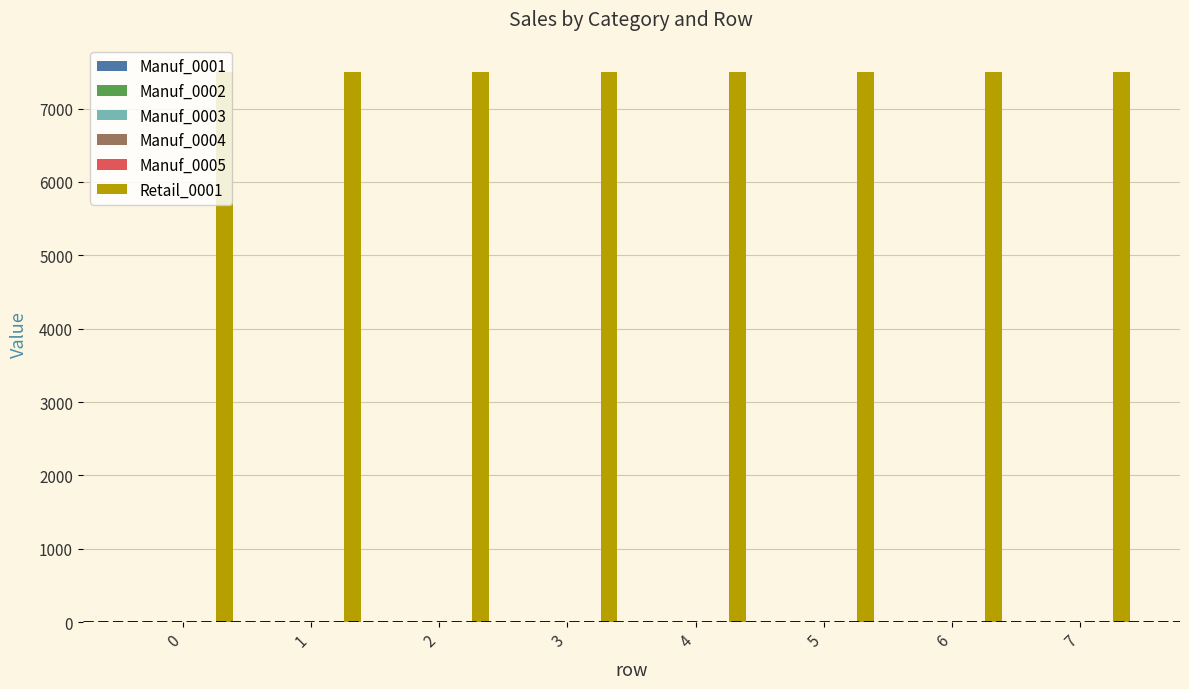

Rank the categories by Manuf_0003 value from highest to lowest.

0, 1, 2, 3, 4, 5, 6, 7